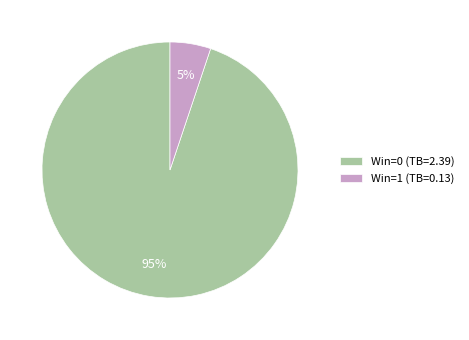

To the nearest percent, what is the average slice percentage?

50%